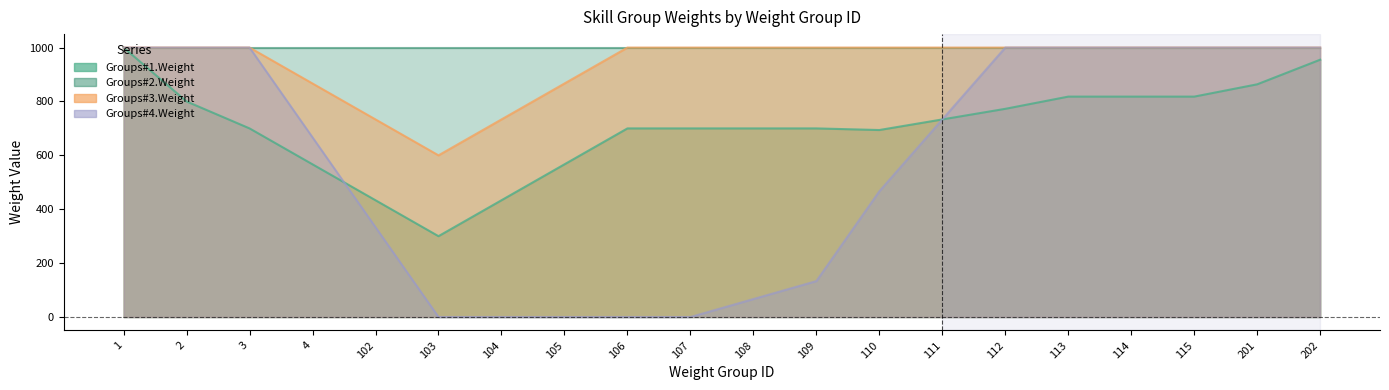

True or false: Groups#4.Weight and Groups#3.Weight cross at least once.

False